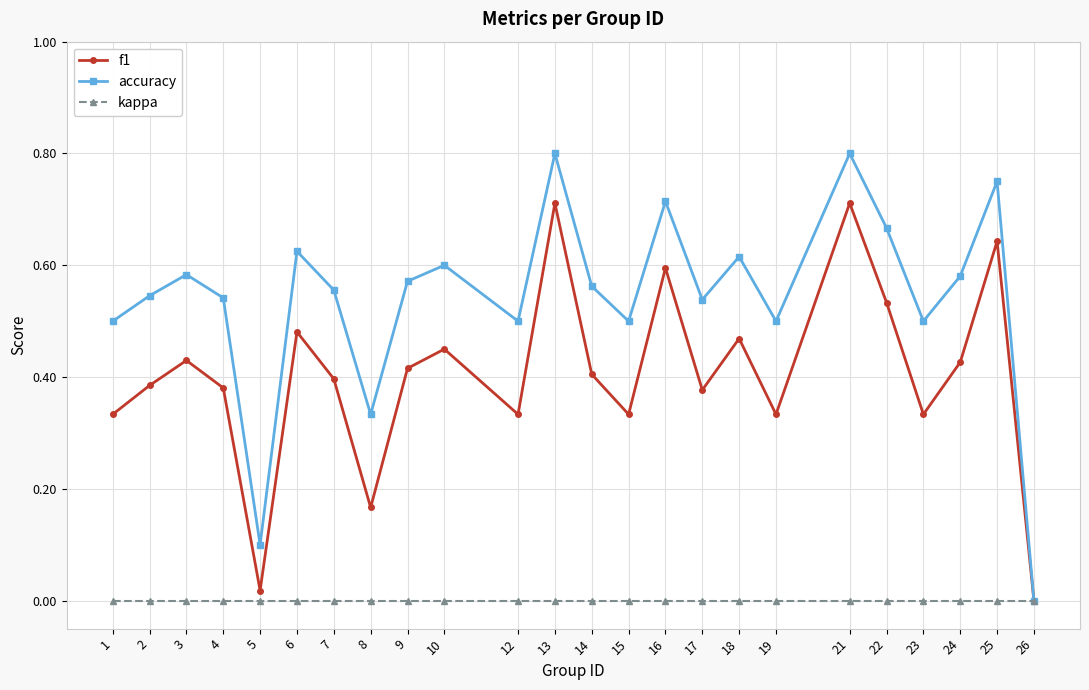

Which series has the widest spread of values?

accuracy